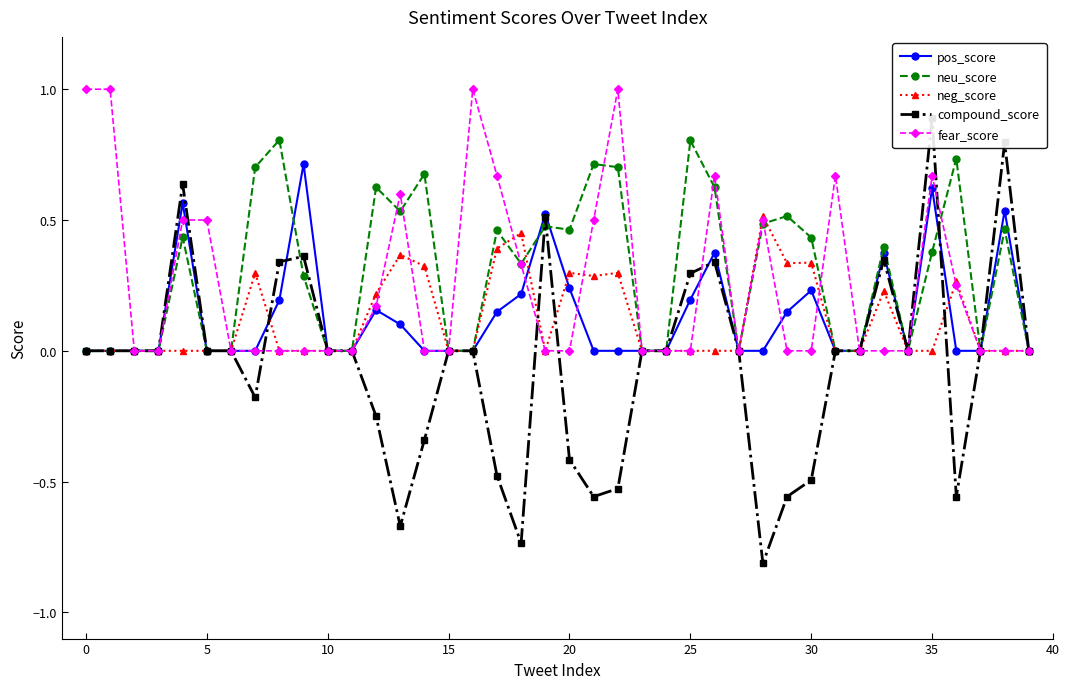

The value of pos_score at 0 is -0.3. True or false?

False